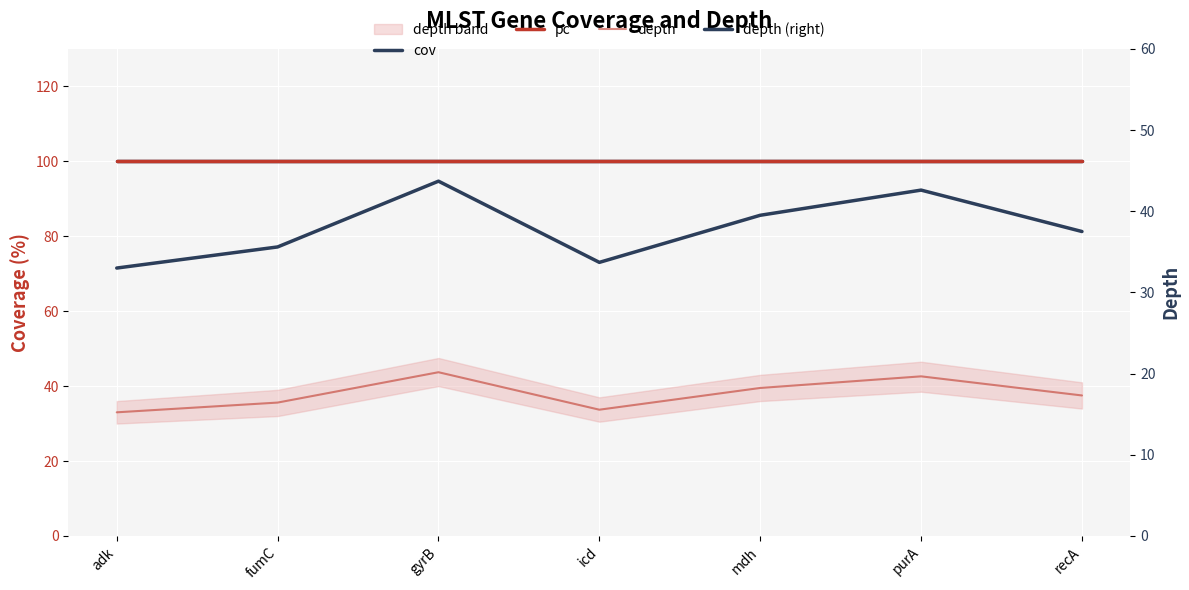

Rank the categories by depth (right) value from highest to lowest.

gyrB, purA, mdh, recA, fumC, icd, adk